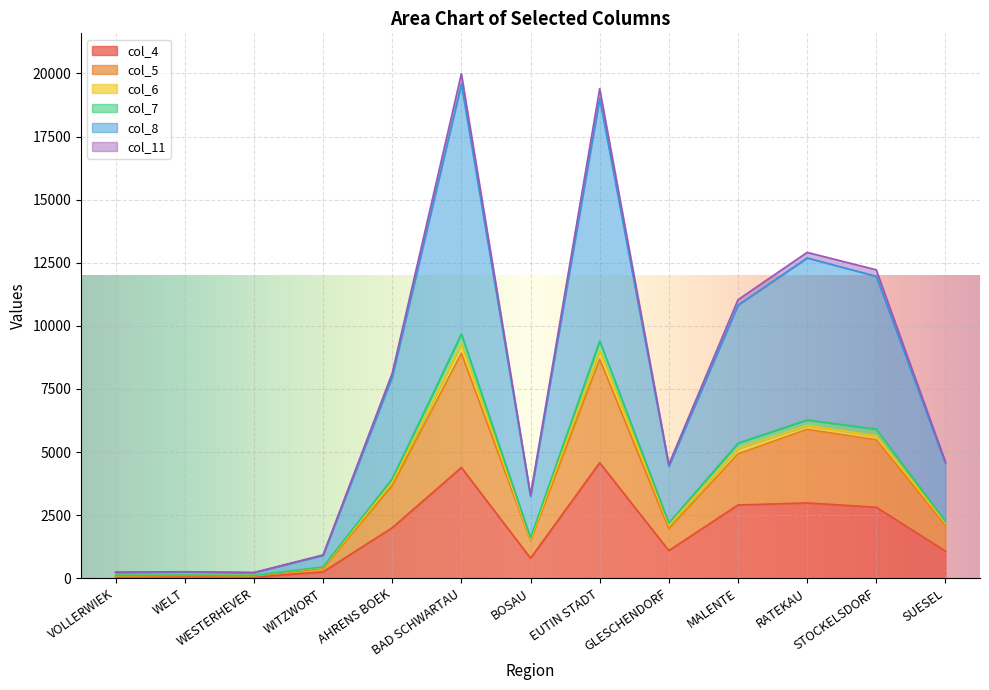

Does the chart display data point markers on the line(s)?

No